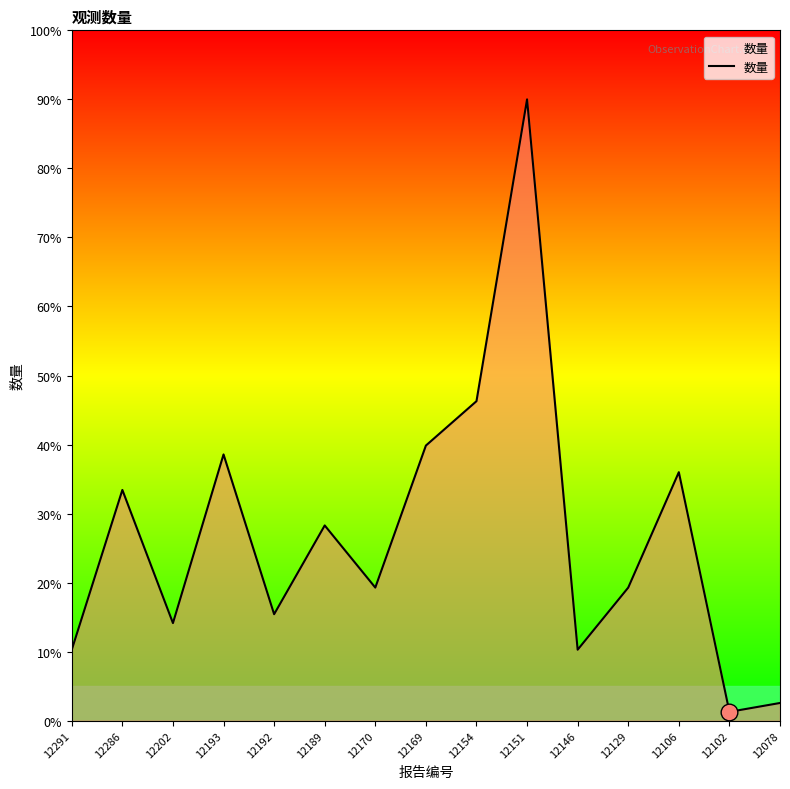

Approximately how many times larger is the value at 12291 compared to 12154?

0.2